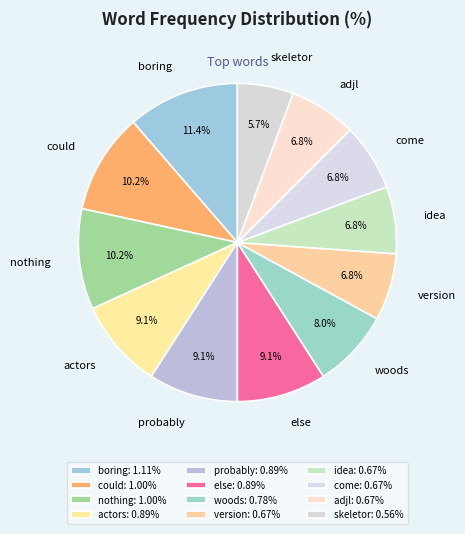

To the nearest percent, what is the difference between the largest and smallest slice percentages?

6%